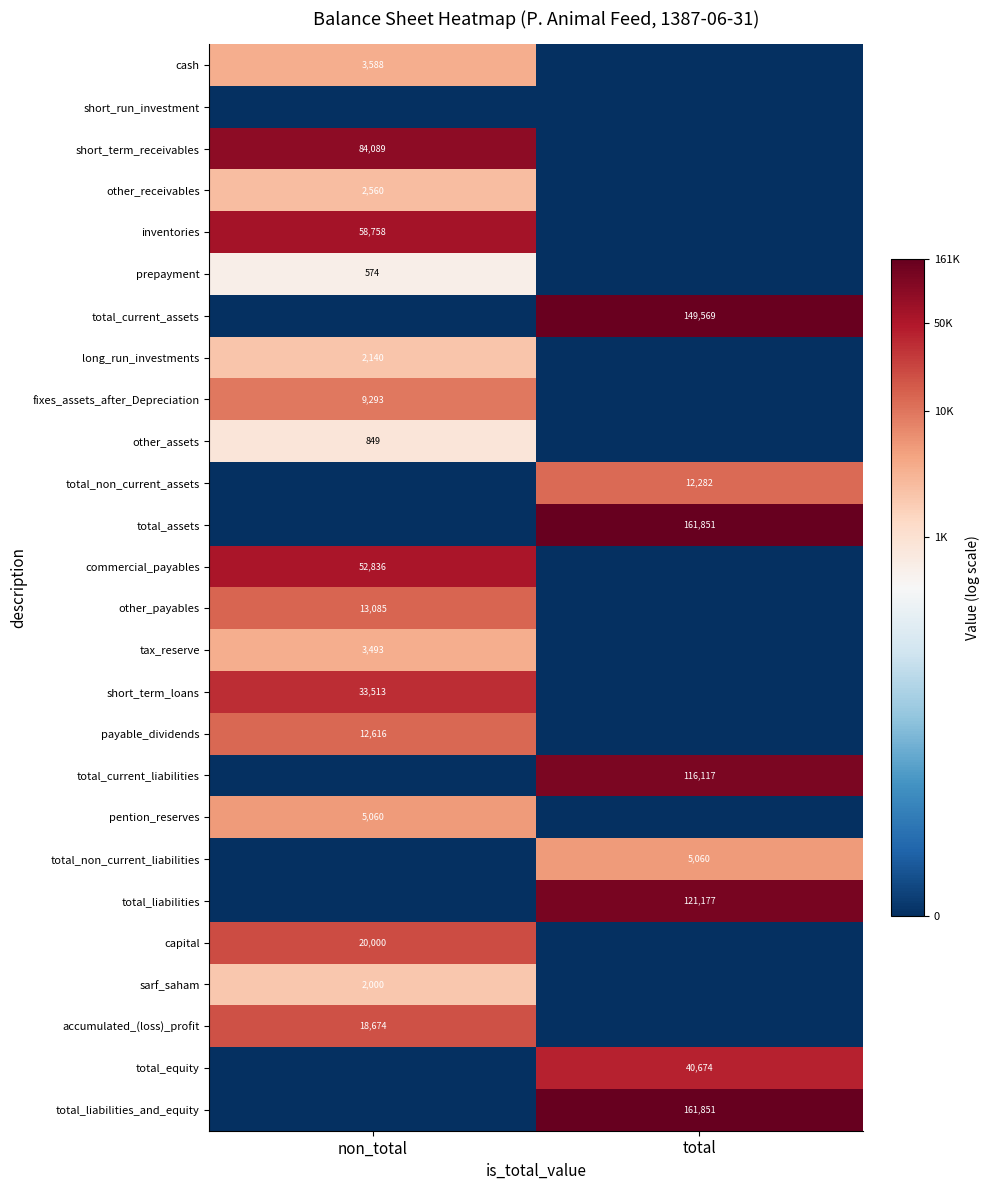

Is the value of payable_dividends at non_total greater than the value of total_non_current_liabilities at total?

Yes